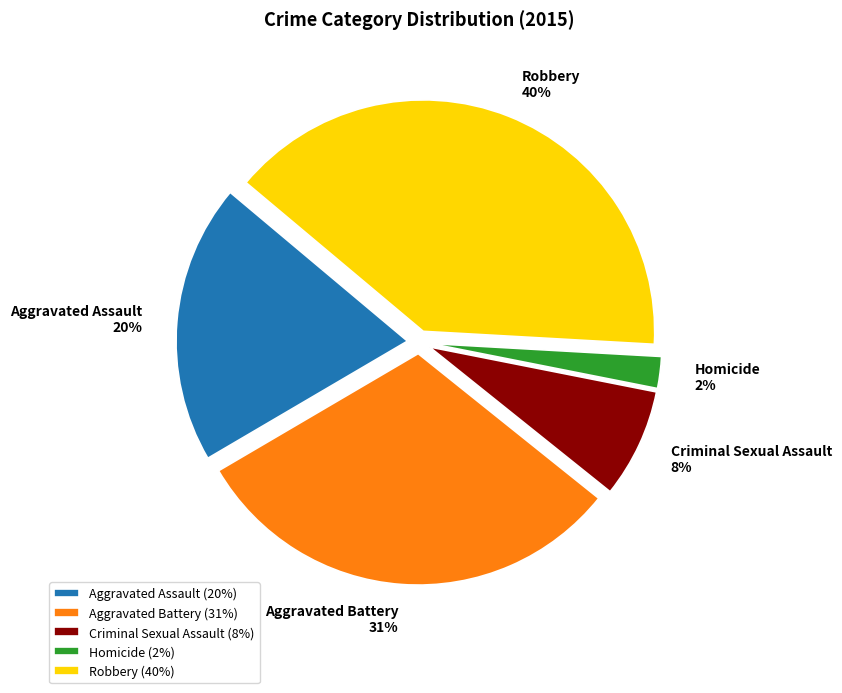

To the nearest percent, what percentage of the pie is Criminal Sexual Assault?

8%